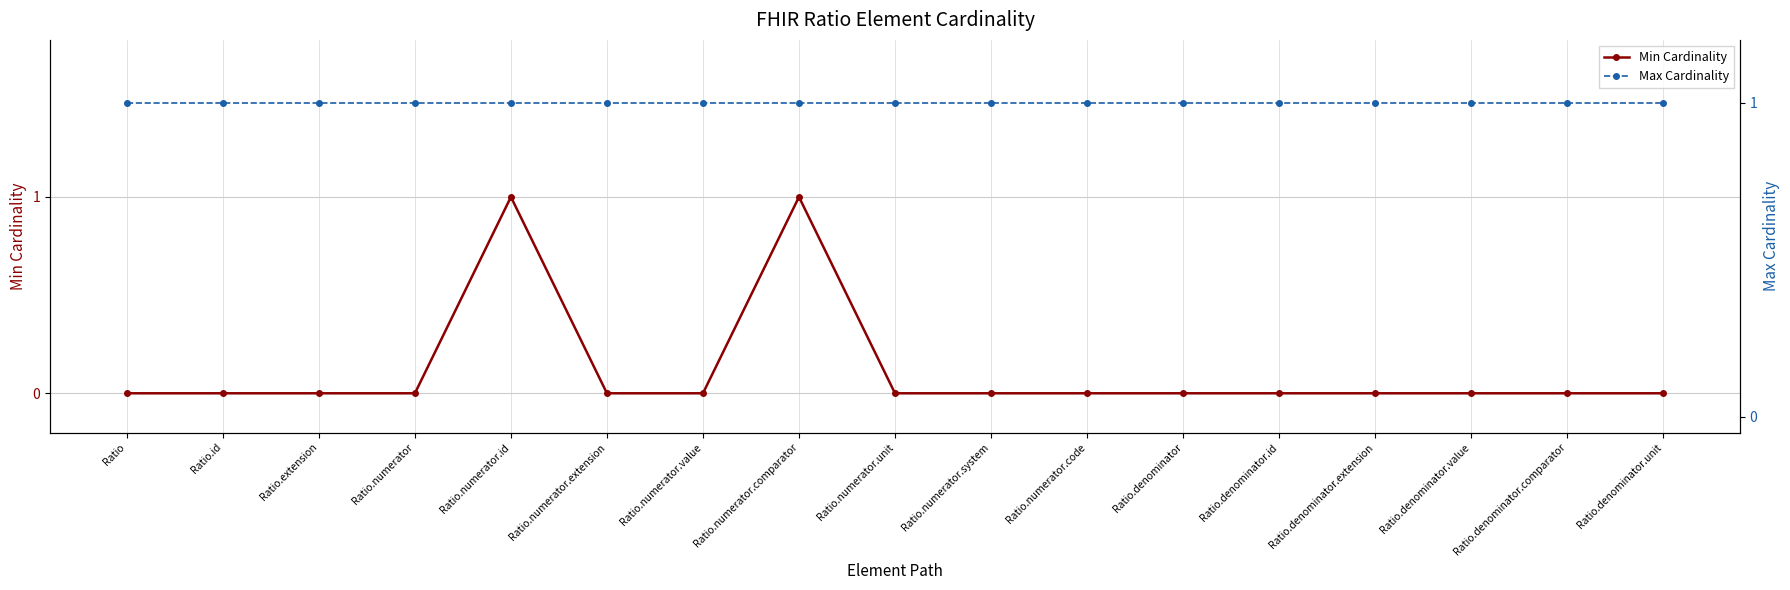

List the labels in order of Max Cardinality value, smallest first.

Ratio, Ratio.id, Ratio.extension, Ratio.numerator, Ratio.numerator.id, Ratio.numerator.extension, Ratio.numerator.value, Ratio.numerator.comparator, Ratio.numerator.unit, Ratio.numerator.system, Ratio.numerator.code, Ratio.denominator, Ratio.denominator.id, Ratio.denominator.extension, Ratio.denominator.value, Ratio.denominator.comparator, Ratio.denominator.unit